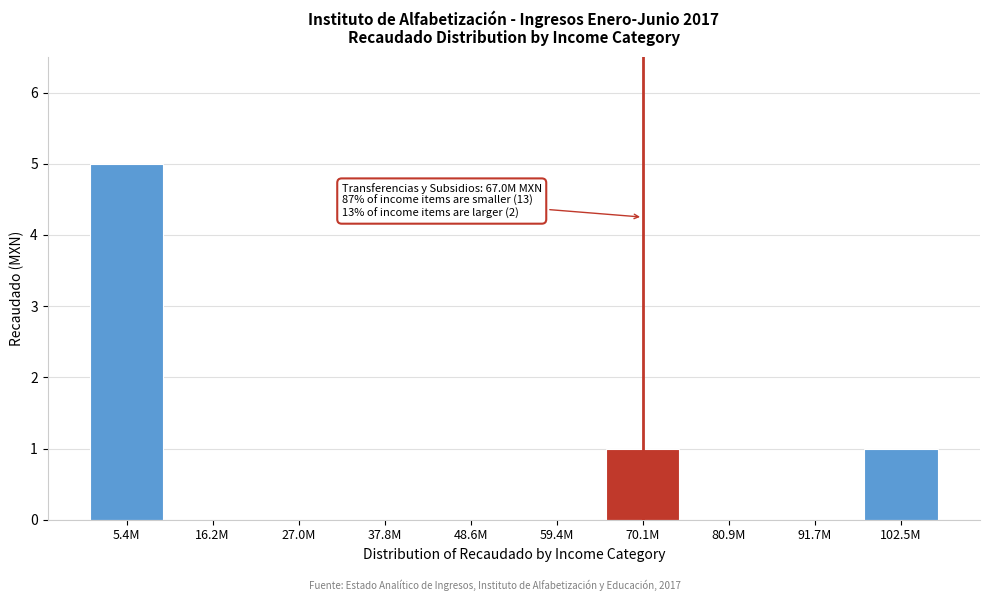

Reading right to left, extract all data points from this chart.

102.5M=1	91.7M=0	80.9M=0	70.1M=1	59.4M=0	48.6M=0	37.8M=0	27.0M=0	16.2M=0	5.4M=5